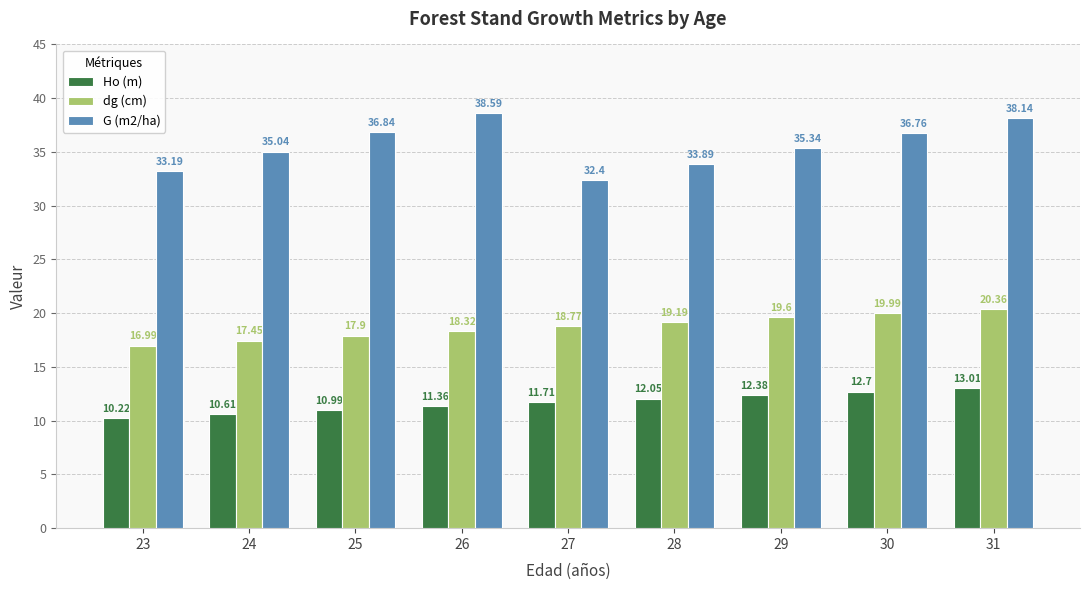

The value of G (m2/ha) at 26 is 38.6. True or false?

True